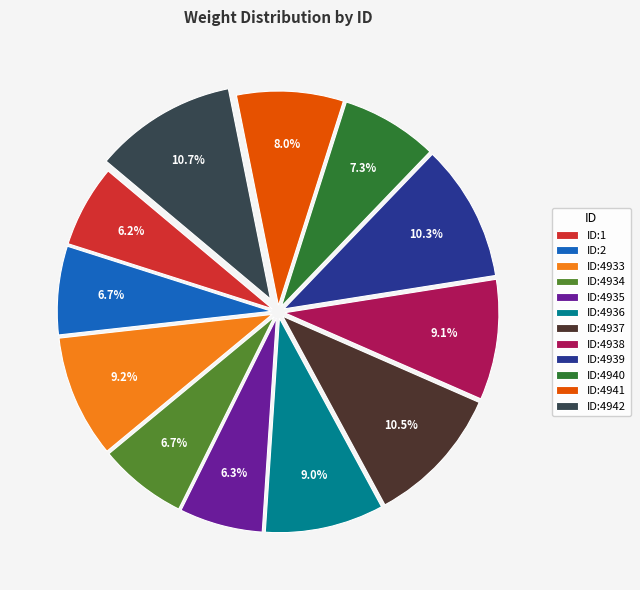

Count the number of slices in the pie.

12